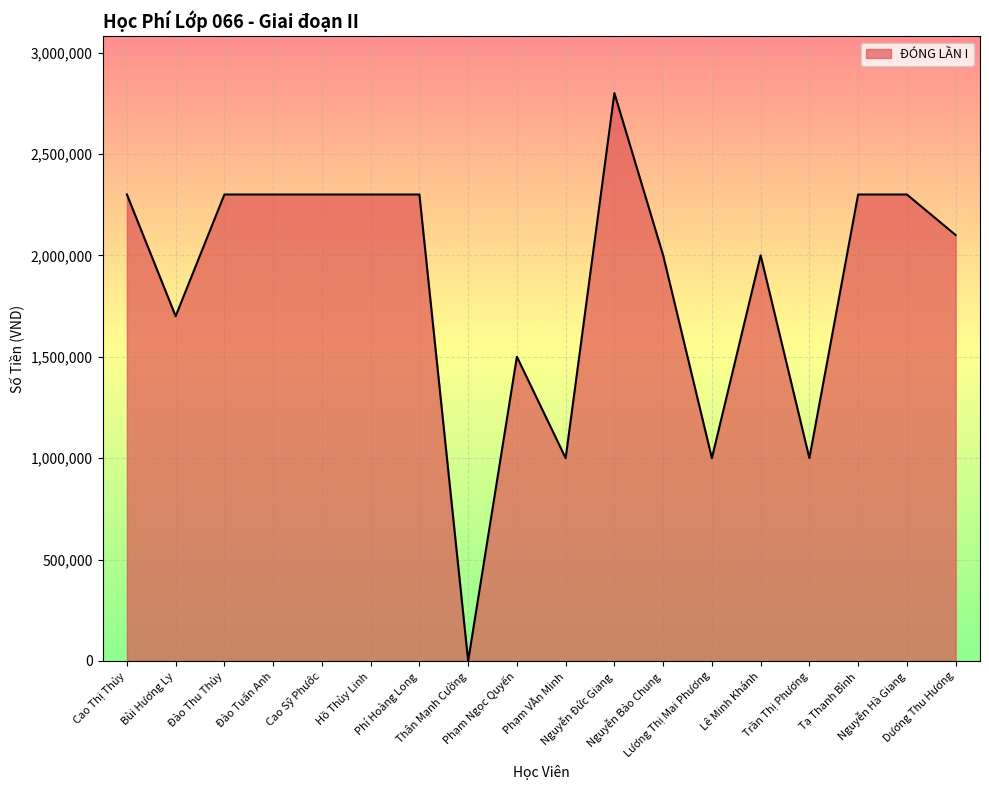

What is the change in value from Cao Thị Thủy to Dương Thu Hương?

-200000